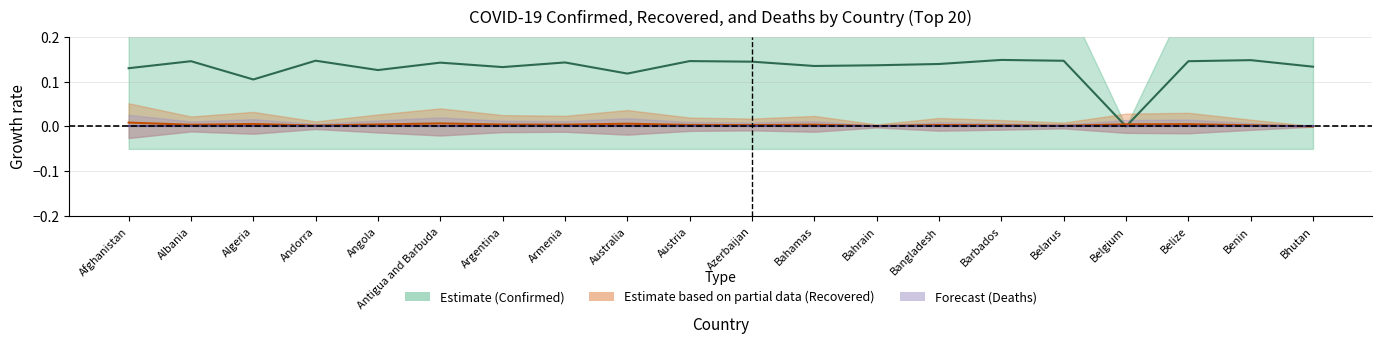

What is the spread (max minus min) of values at Barbados?

0.1